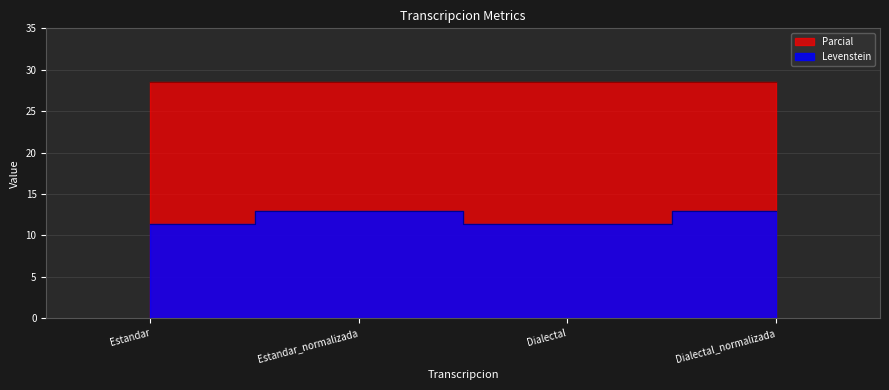

What is the ratio of the value at Estandar to the value at Dialectal_normalizada?

0.9